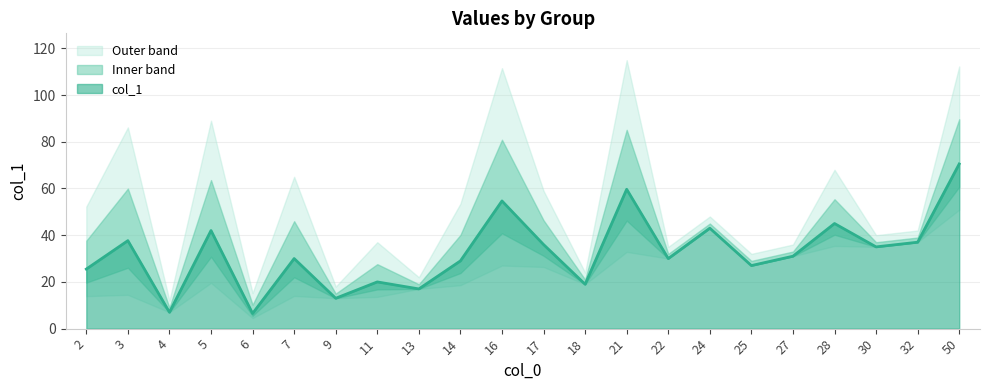

The col_1 series shows 54.7 at 16. True or false?

True